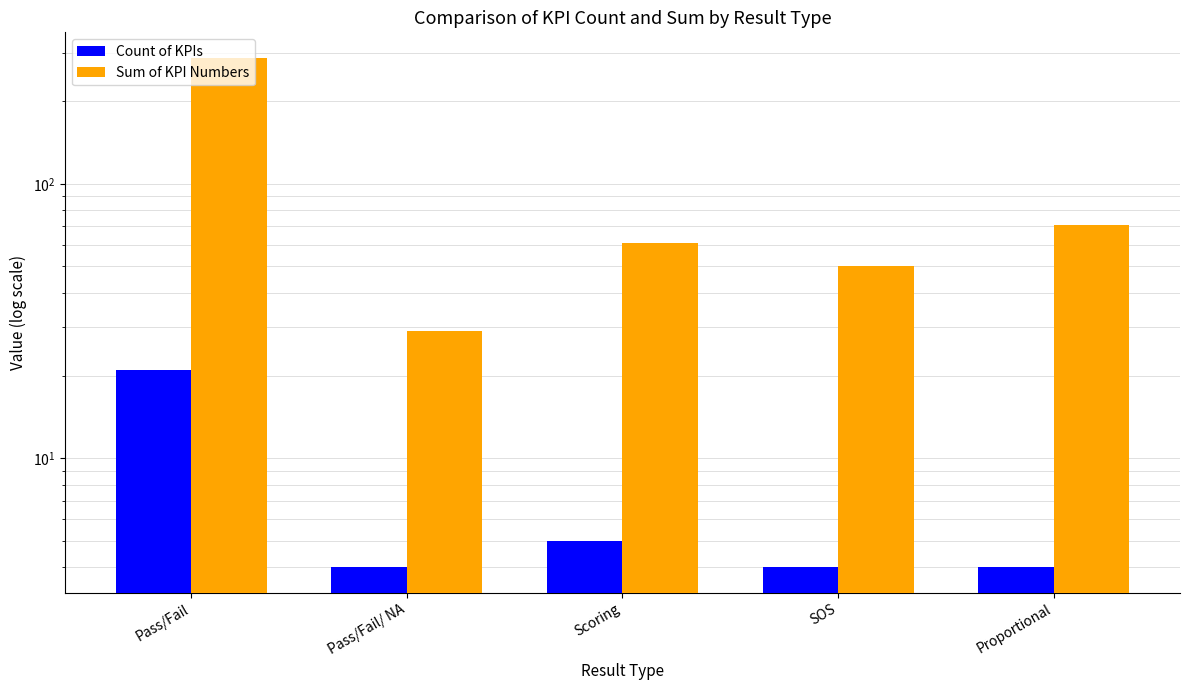

Reading right to left, what are all the values shown in this chart?

Count of KPIs: 4	4	5	4	21
Sum of KPI Numbers: 71	50	61	29	288